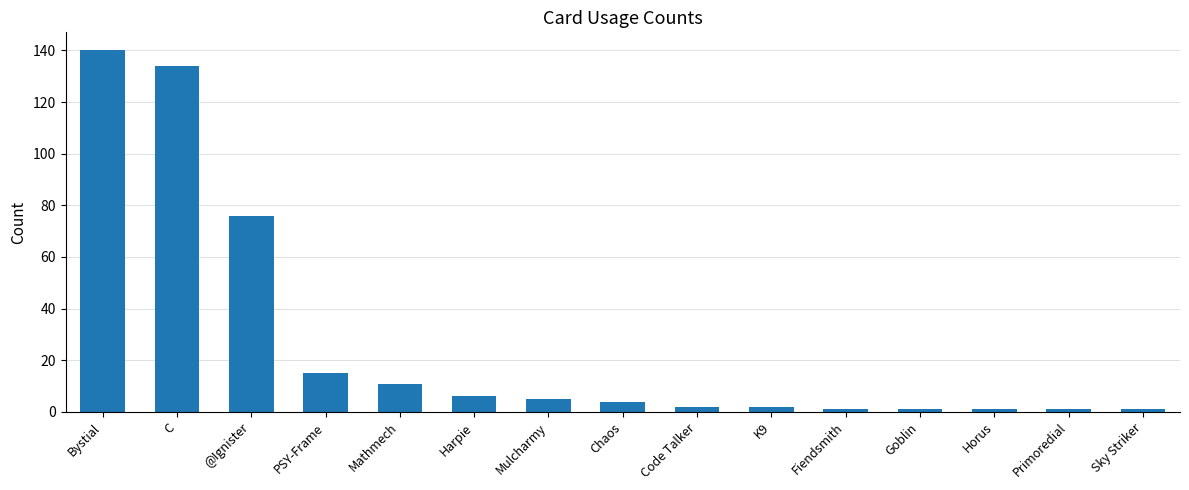

Are the bars horizontal?

No